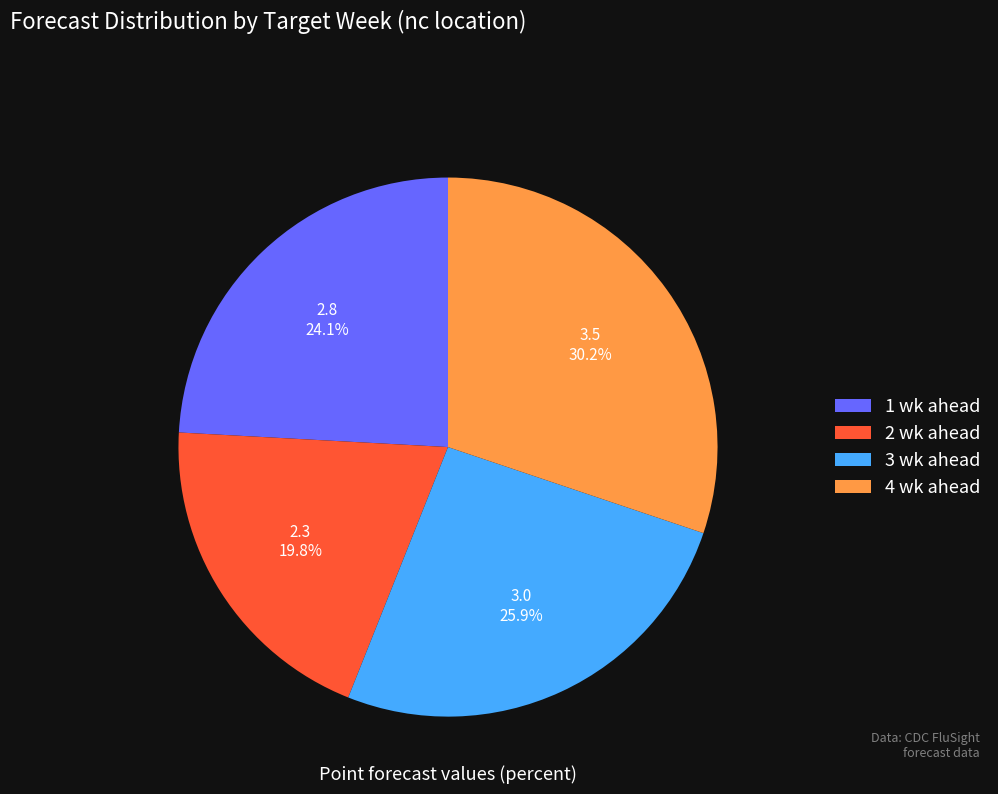

What is the smallest slice in the pie chart?

2 wk ahead